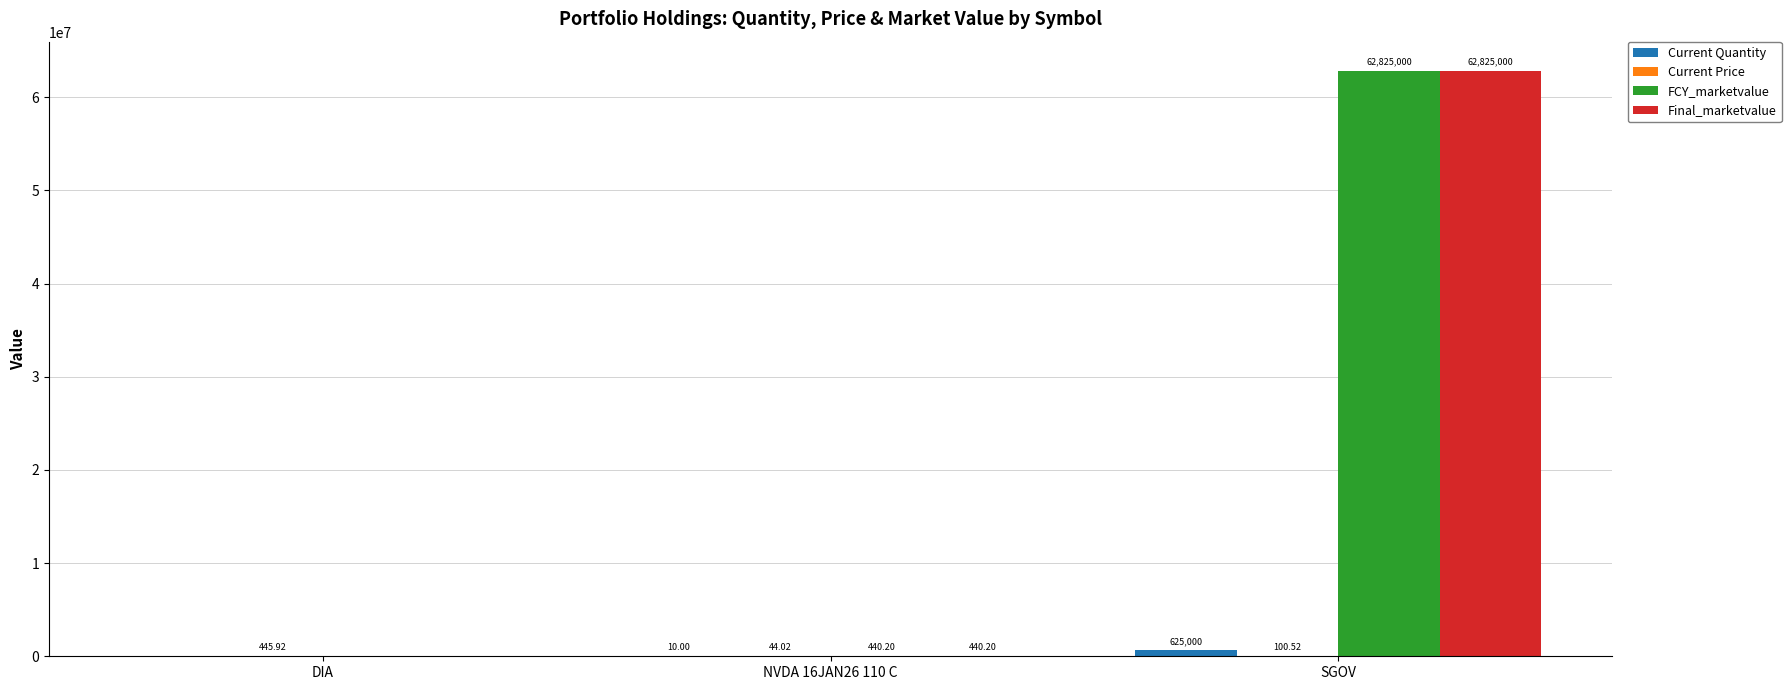

What is the total value across all series at DIA?

445.9